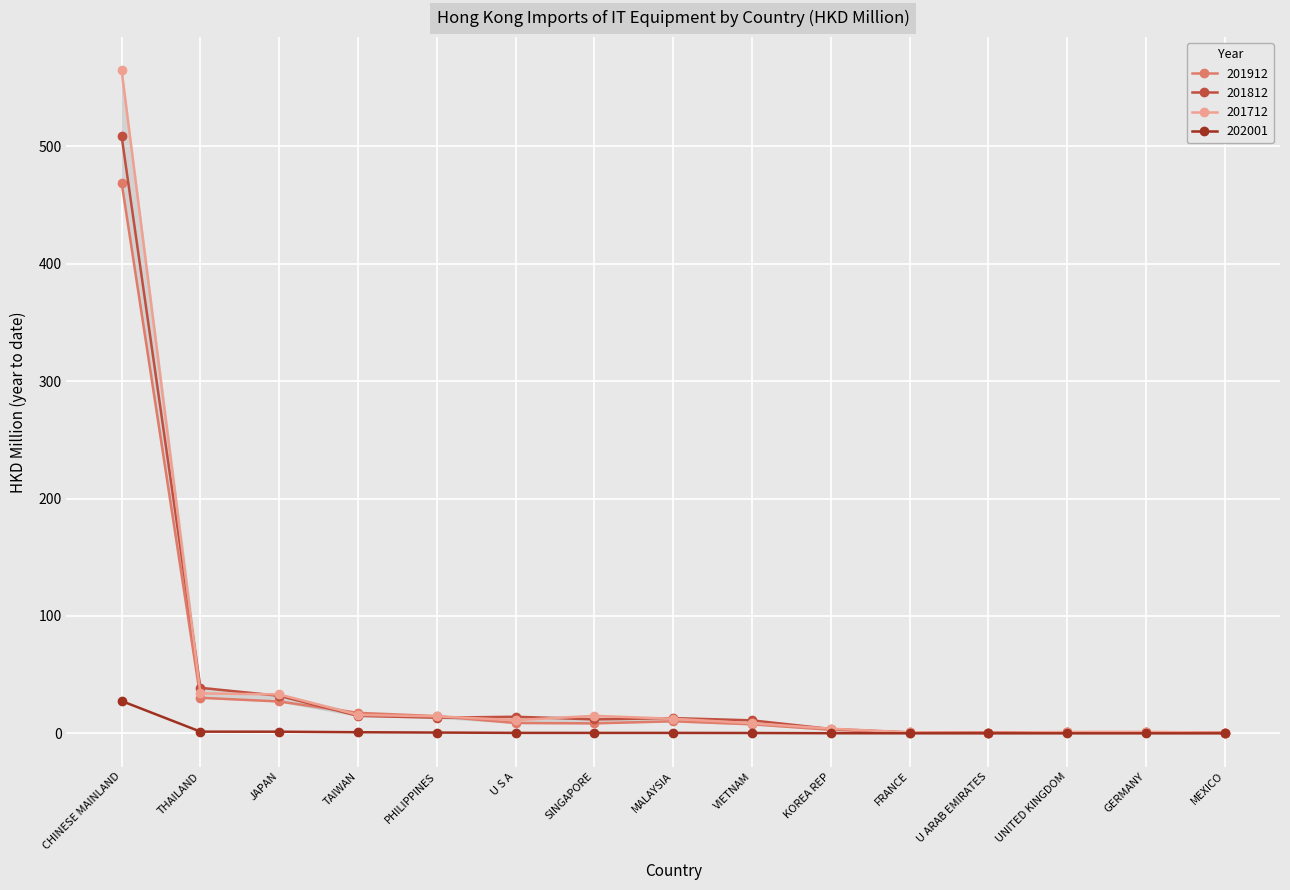

What is the label of the 15th point from the left?

MEXICO